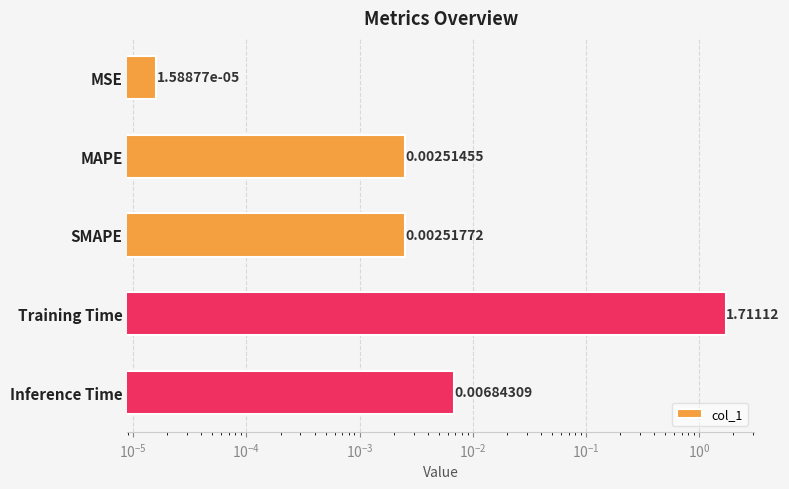

How many bars are there in total?

5